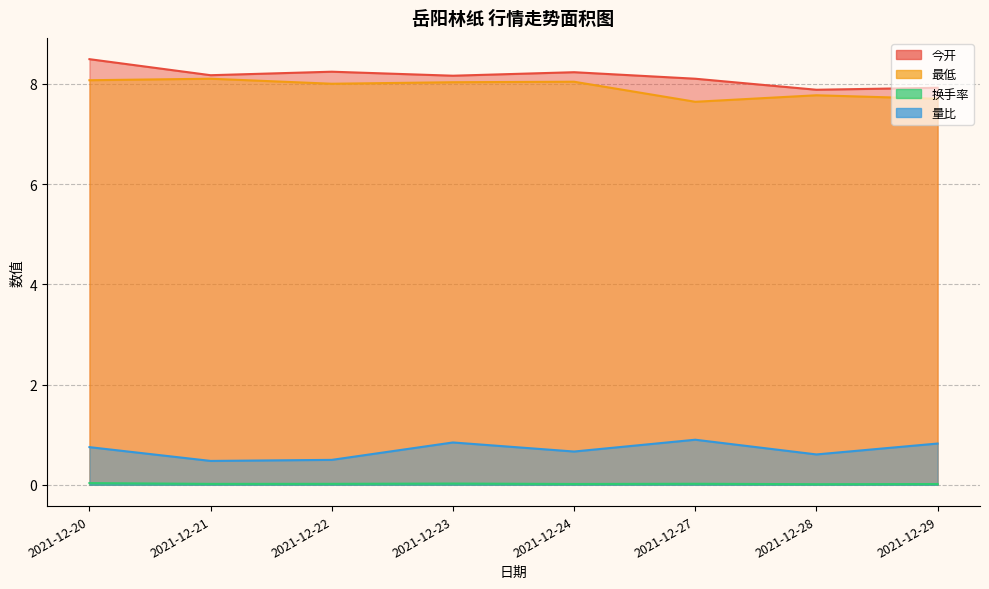

Rank the categories by 最低 value from lowest to highest.

2021-12-27, 2021-12-29, 2021-12-28, 2021-12-22, 2021-12-23, 2021-12-24, 2021-12-20, 2021-12-21